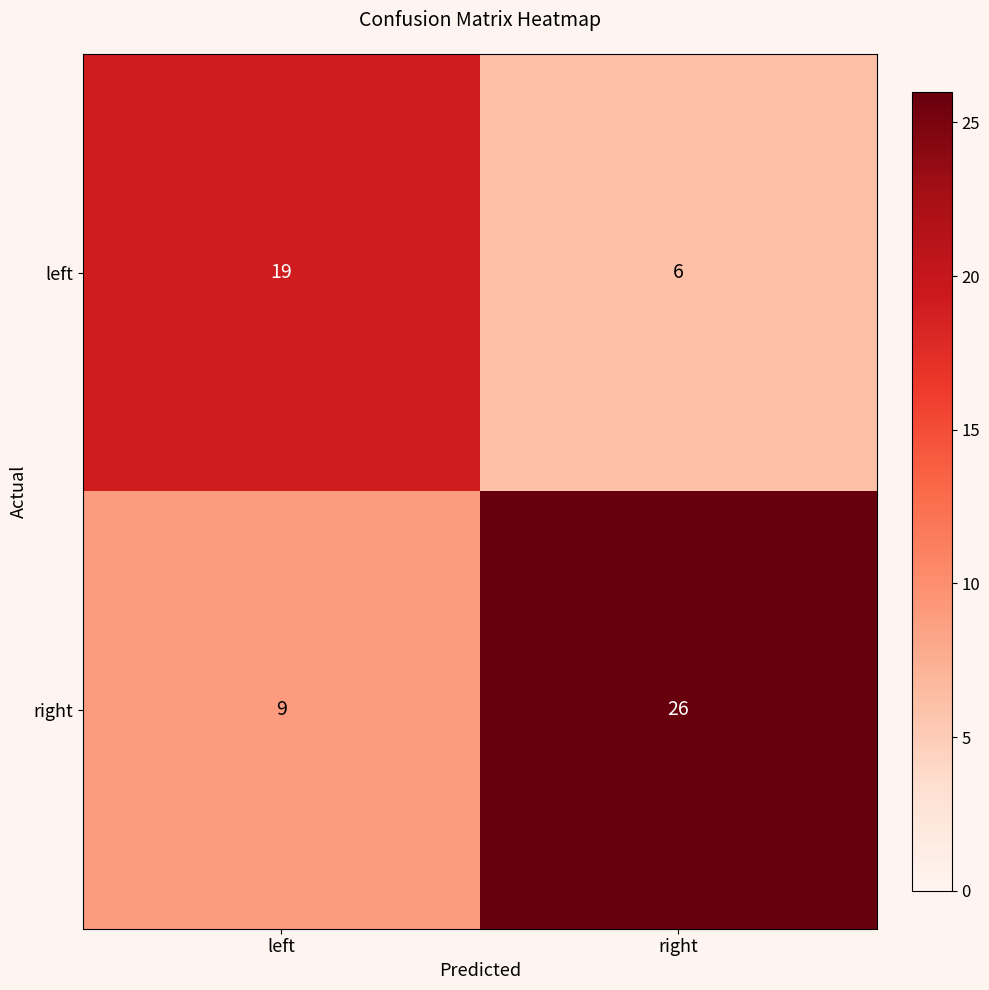

Read the left value at right.

6